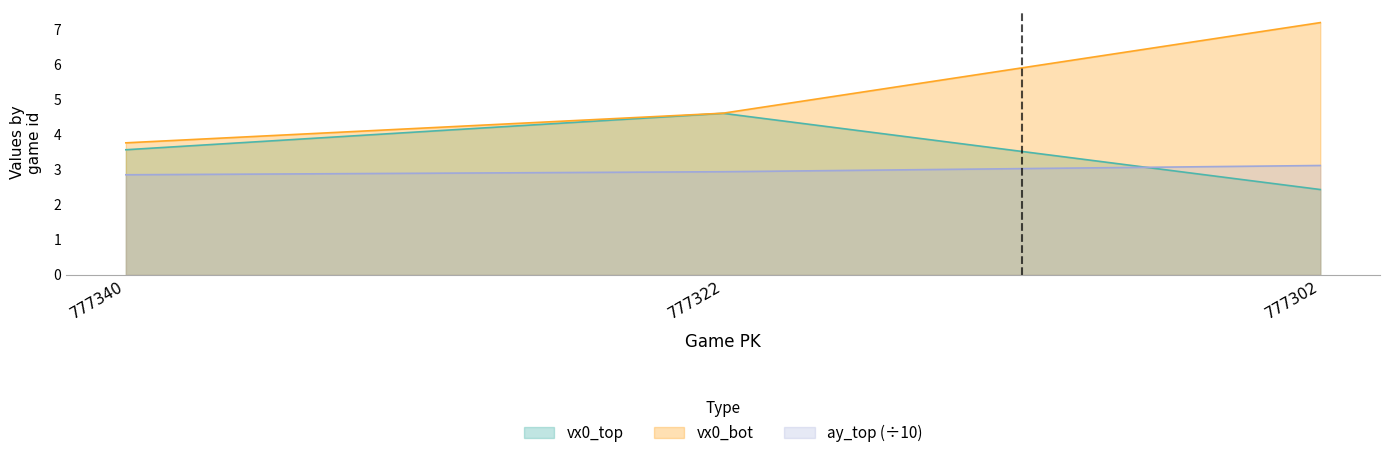

Where is vx0_bot nearest to the value 5?

777322